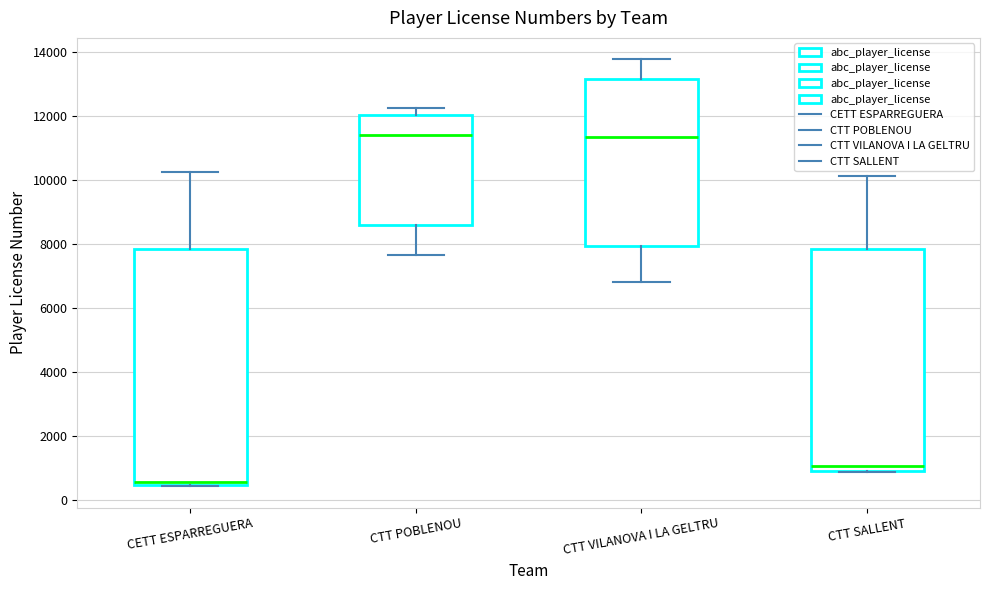

Reading left to right, read every box against the y-axis: the position of its median line, the range the box covers, and the ends of its whiskers. The values are not printed on the chart, so give them approximately, as read against the axis.

CETT ESPARREGUERA: median 600, box 400 to 7800, whiskers 400 to 10200
CTT POBLENOU: median 11400, box 8600 to 12000, whiskers 7600 to 12200
CTT VILANOVA I LA GELTRU: median 11400, box 8000 to 13200, whiskers 6800 to 13800
CTT SALLENT: median 1000 (just above the box's lower edge), box 1000 to 7800, whiskers 800 to 10200